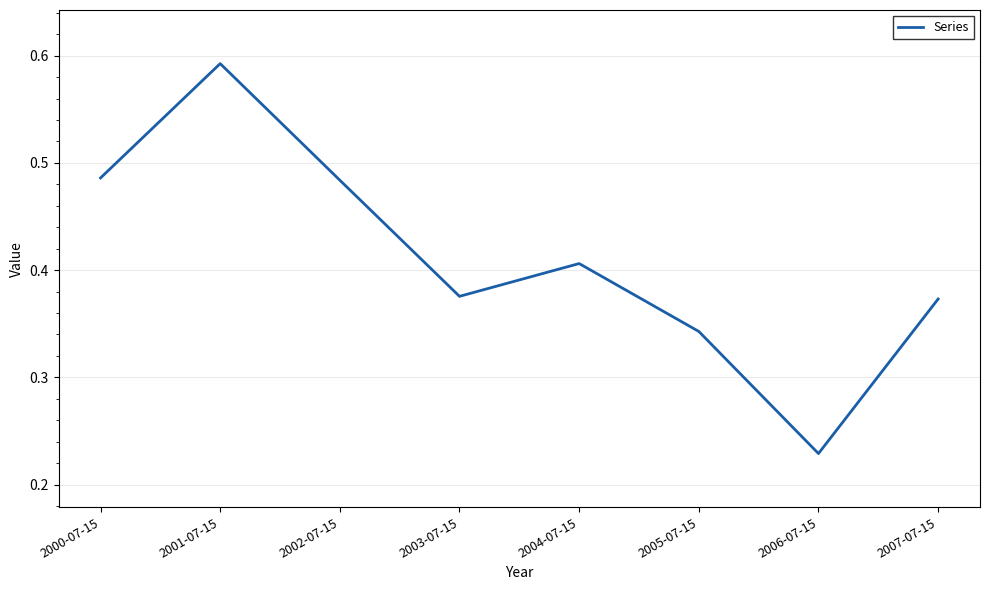

Which label corresponds to the smallest value in the chart?

2006-07-15